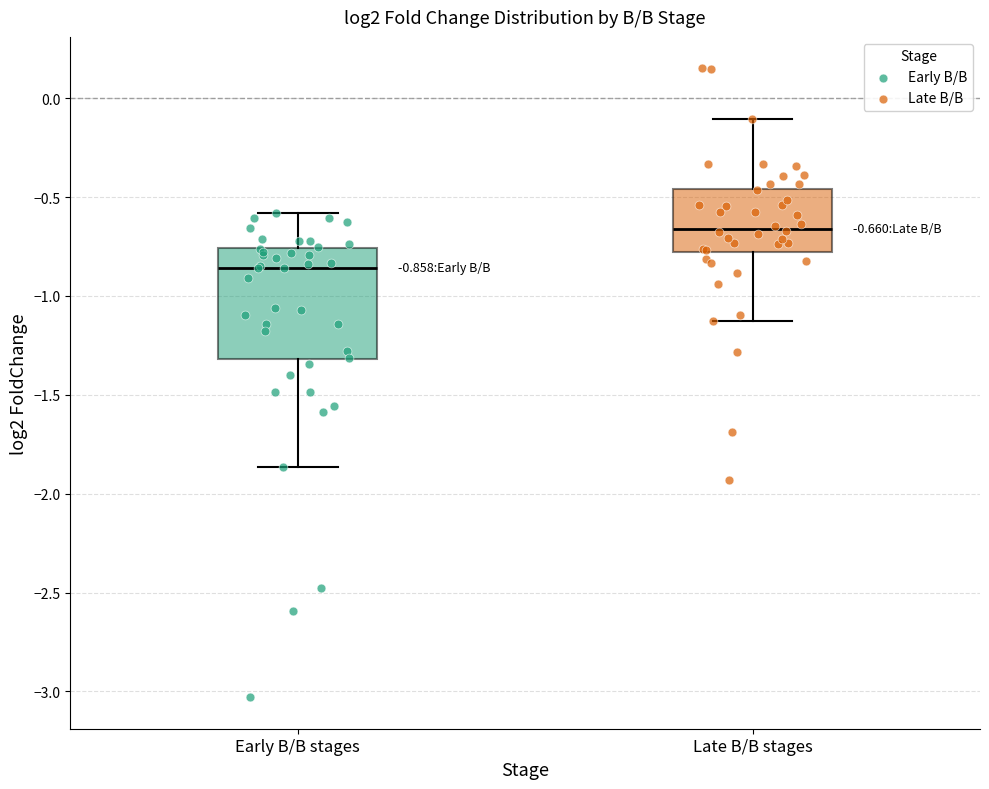

Which box is the tallest, from its lower edge to its upper edge?

Early B/B stages